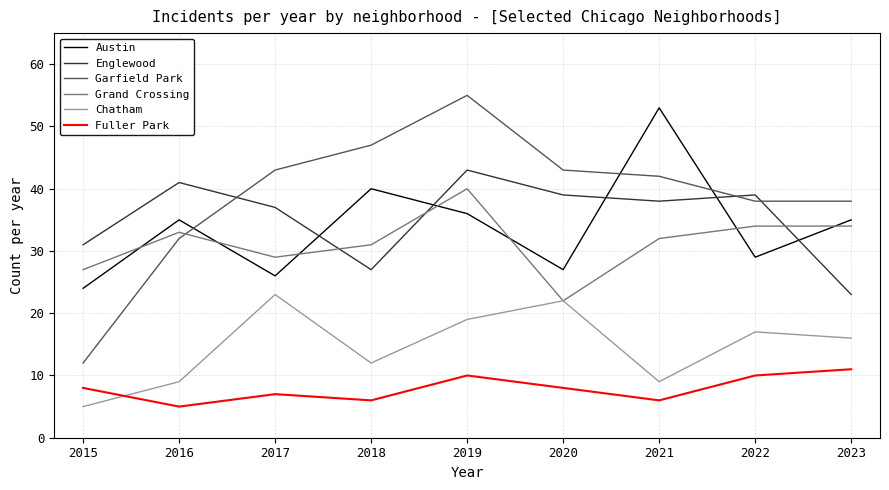

What is the difference between the highest and lowest values at 2017?

36